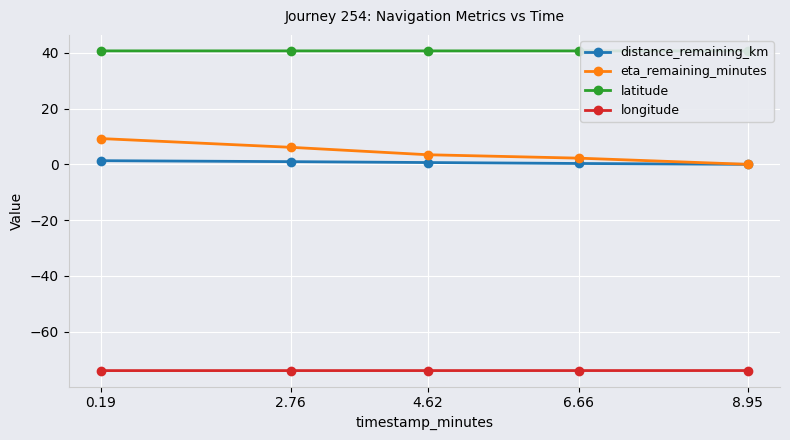

True or false: longitude and eta_remaining_minutes cross at least once.

False